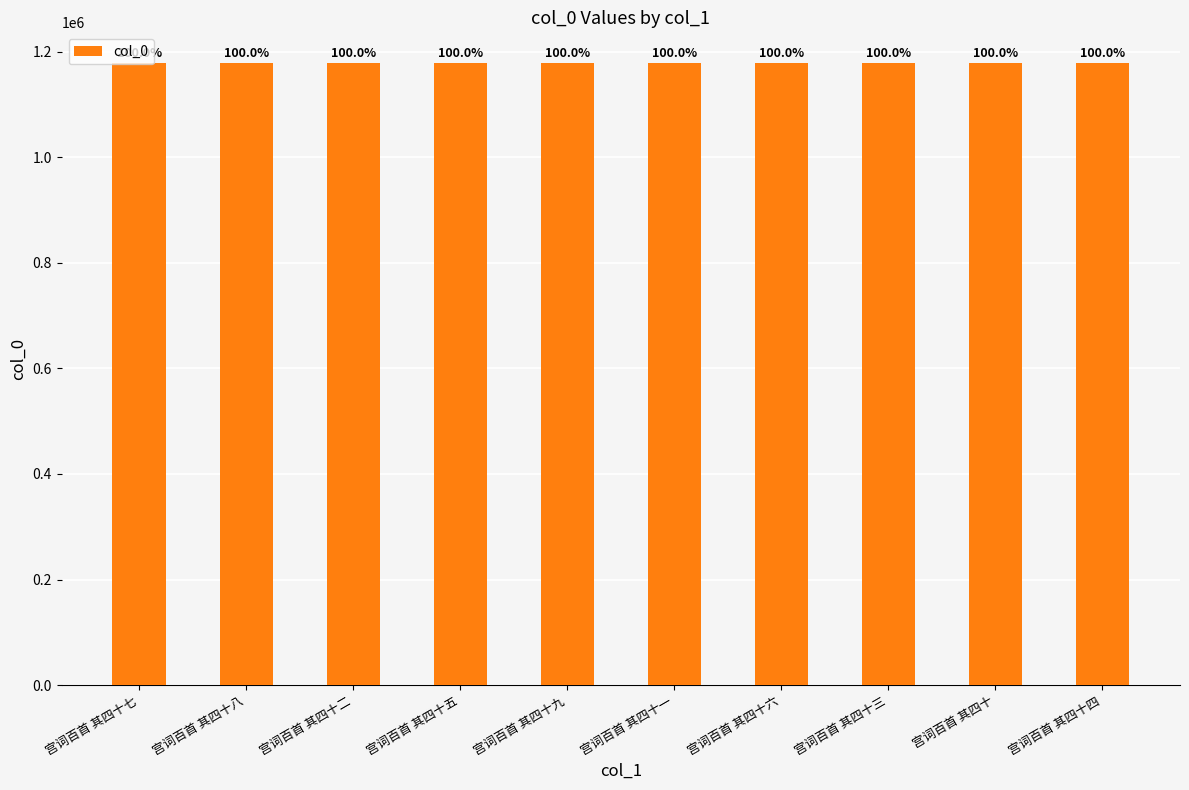

Are the bars horizontal?

No